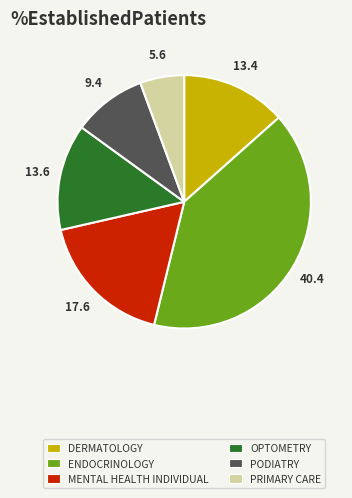

Approximately how many times larger is the value at PODIATRY compared to OPTOMETRY?

0.7